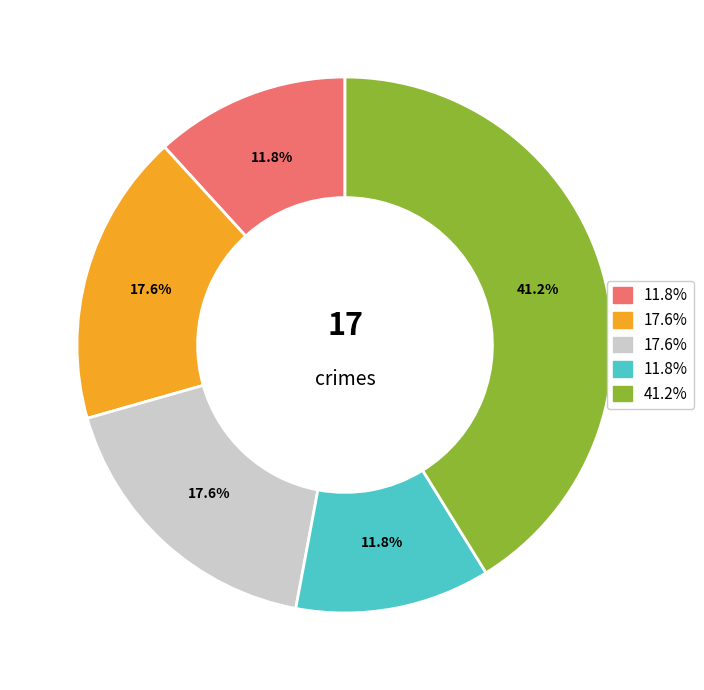

To the nearest percent, what is the difference between the largest and smallest slice percentages?

29%